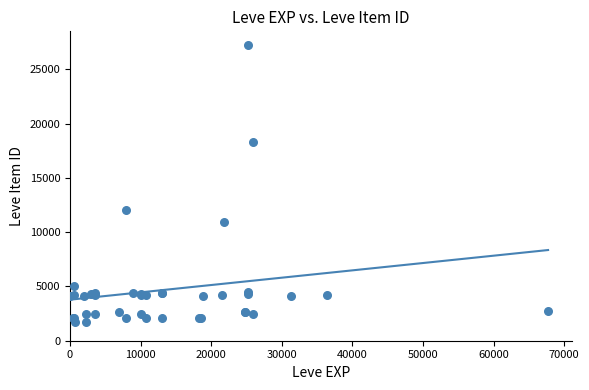

What Y value in the scatter plot is closest to 14448?

12018